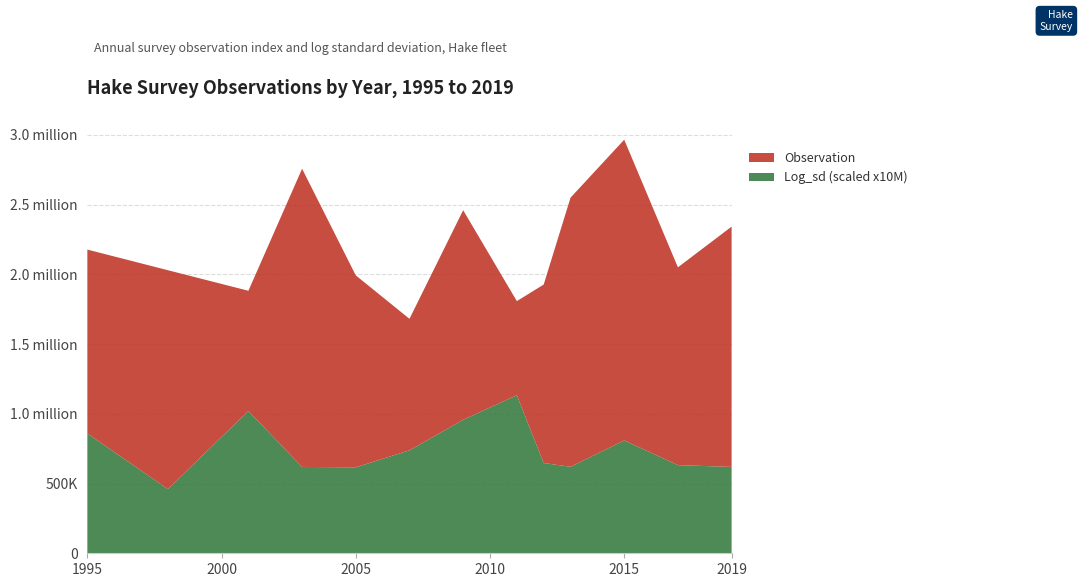

Reading right to left, what are all the values shown in this chart?

Observation: 2019=1722611.0	2017=1417811.0	2015=2155853.0	2013=1929235.0	2012=1279421.0	2011=674617.0	2009=1502273.0	2007=942721.0	2005=1376099.0	2003=2137528.0	2001=861744.0	1998=1569148.0	1995=1318035.0
Log_sd (x1M): 2019=0.1	2017=0.1	2015=0.1	2013=0.1	2012=0.1	2011=0.1	2009=0.1	2007=0.1	2005=0.1	2003=0.1	2001=0.1	1998=0.0	1995=0.1